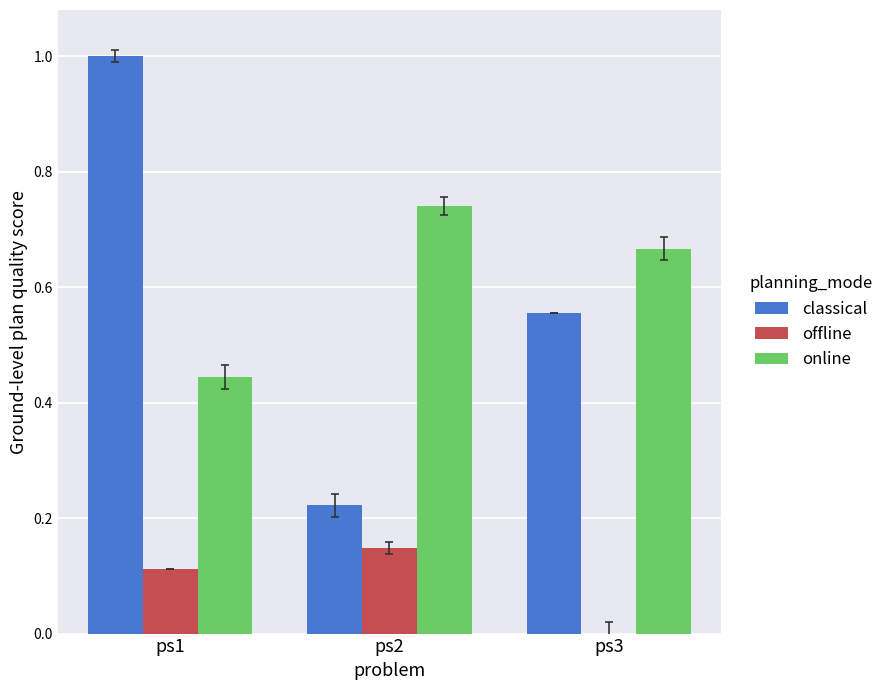

Count the number of data series in this chart.

3